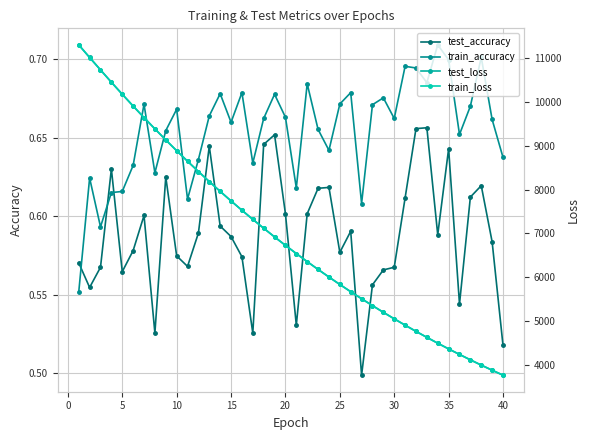

After their last crossing, which series has the higher values: test_accuracy or train_accuracy?

train_accuracy